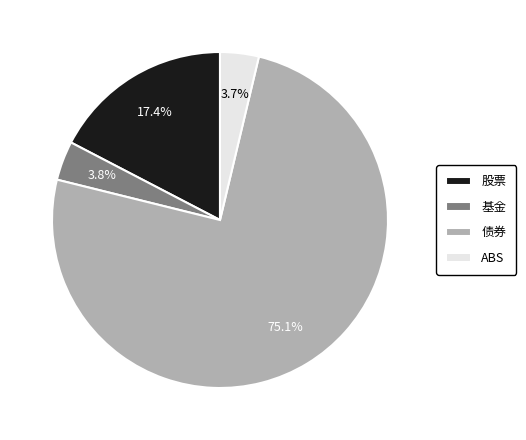

To the nearest percent, what portion does ABS represent?

4%